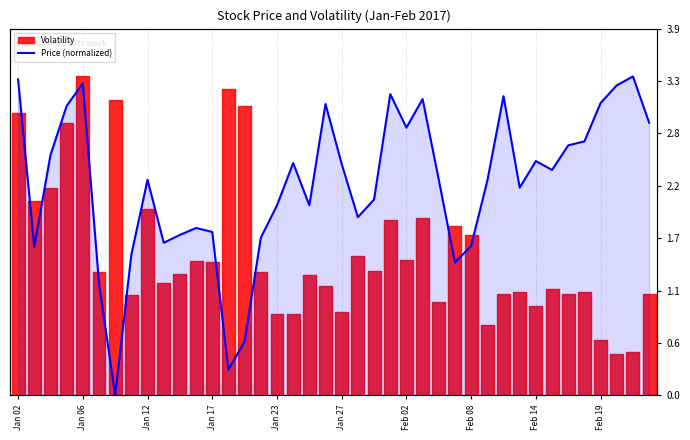

Where does the data first go above 2?

Jan 02